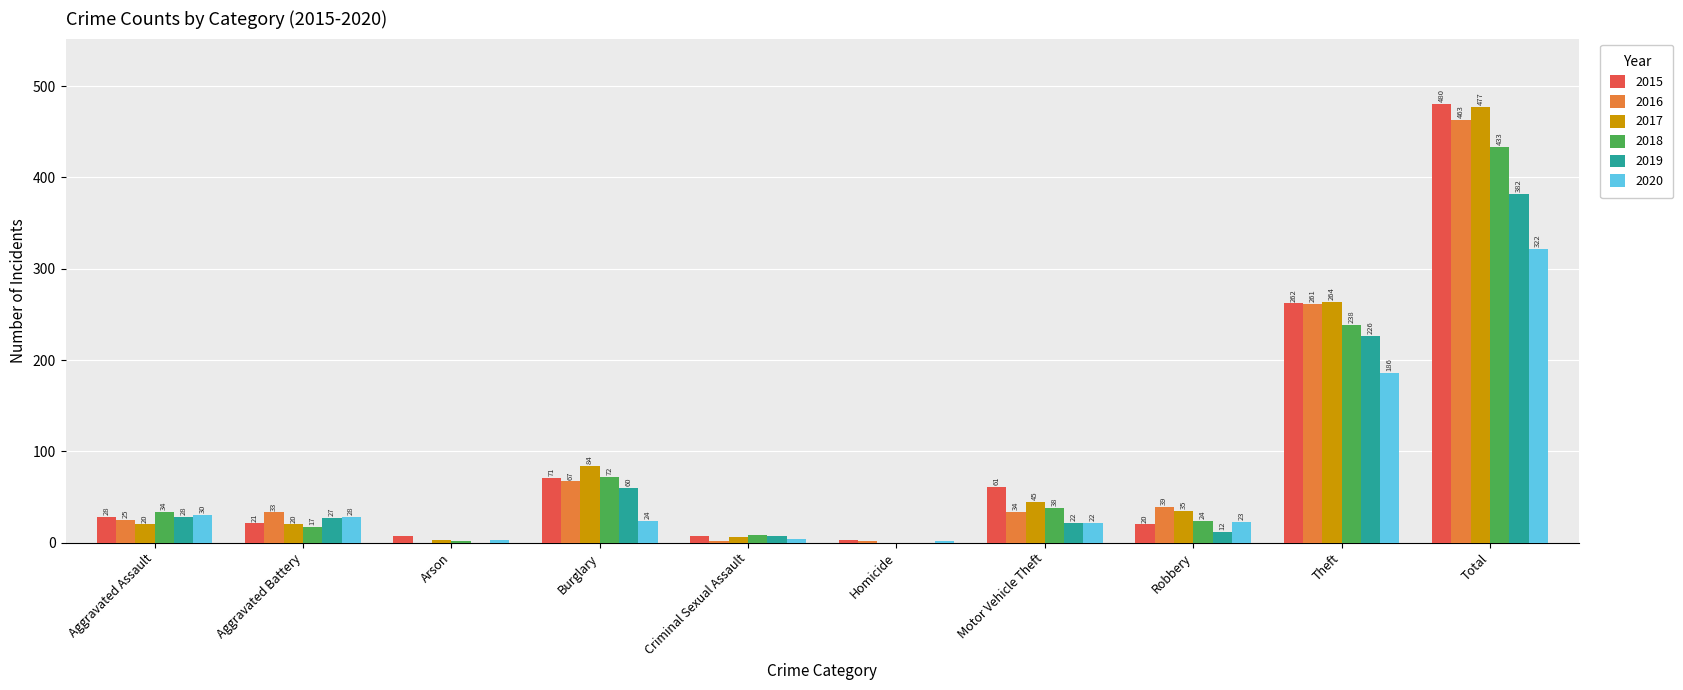

True or false: 2018 has a value of 38 at Motor Vehicle Theft.

True